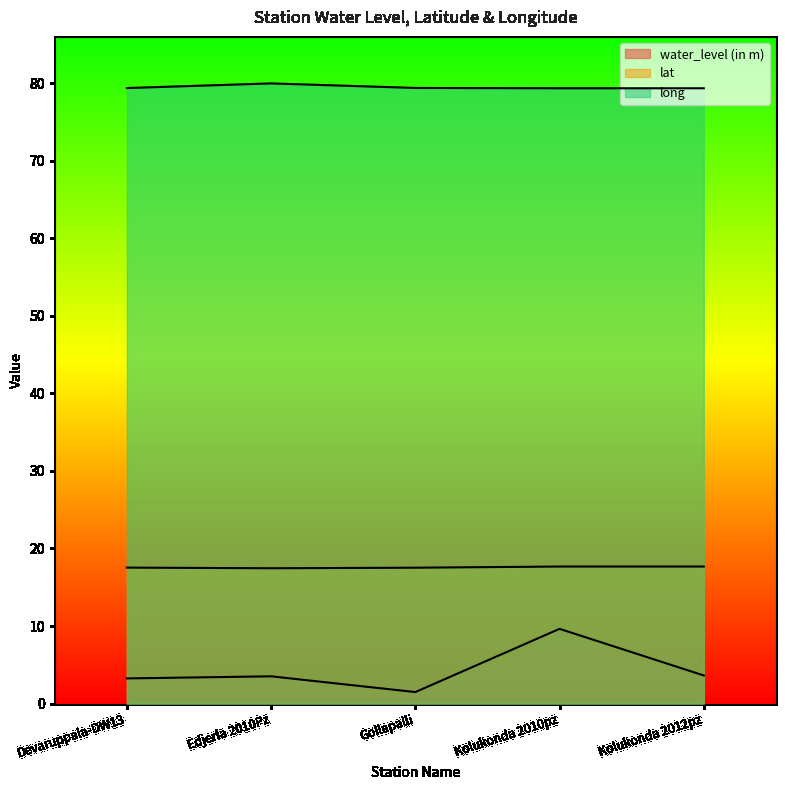

In water_level (in m), how many points are lower than both neighbors (excluding endpoints)?

1